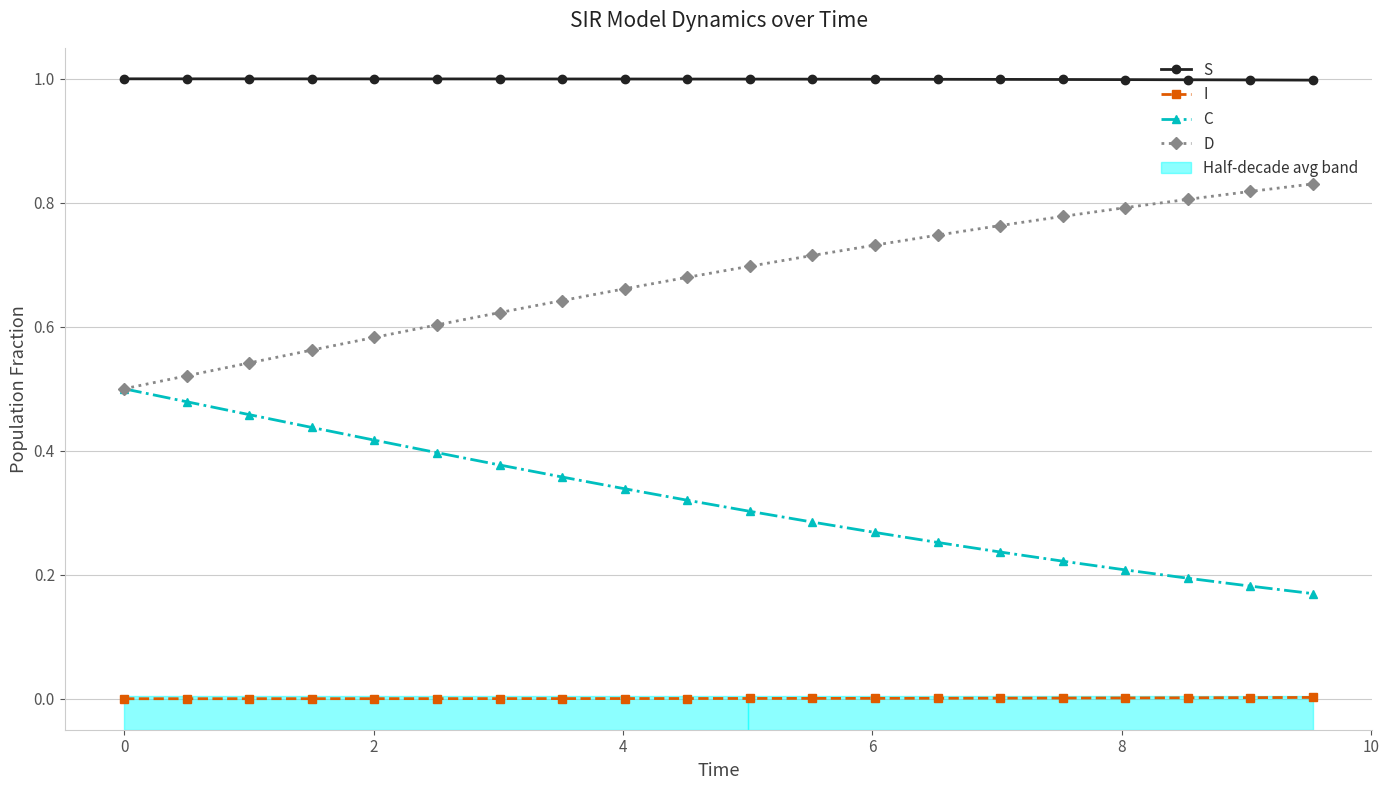

Which series has the largest total across all categories?

S